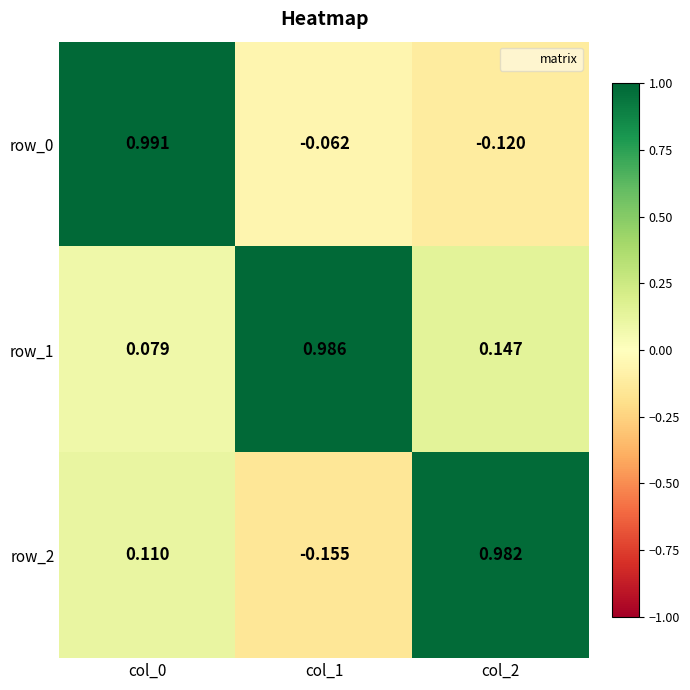

At which label does row_1 reach its minimum?

col_0